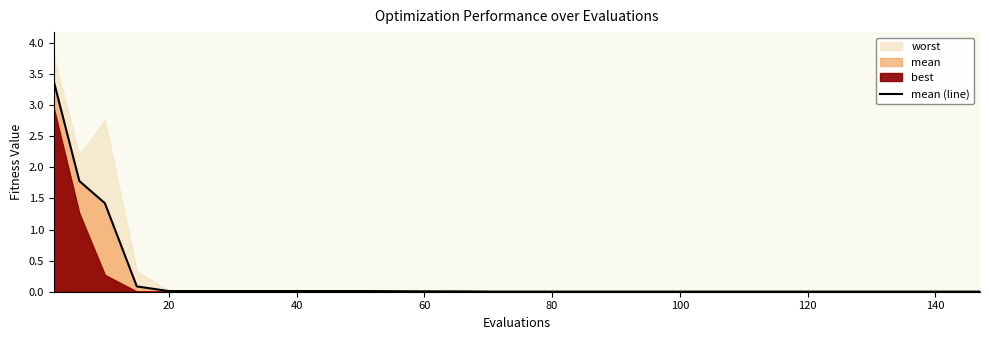

True or false: the data shows 0.0 at 160.

False